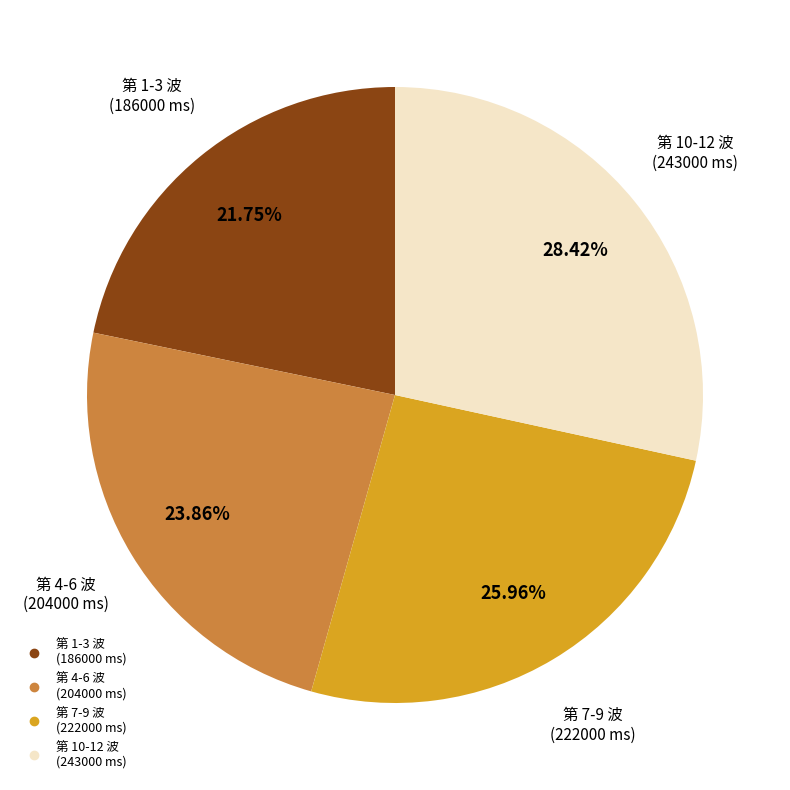

How many slices are in this pie chart?

4